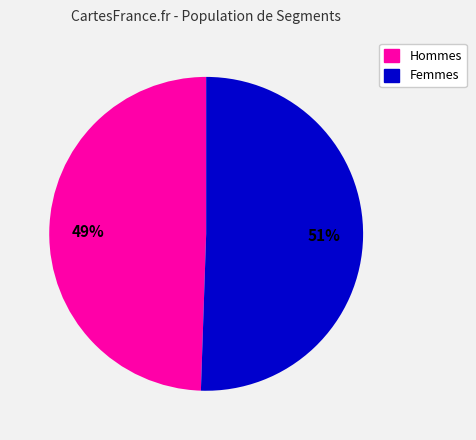

Is there a majority slice in this chart?

Yes